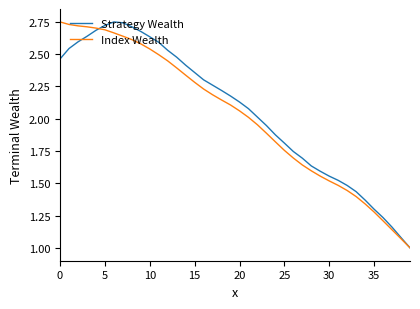

What is the smallest value displayed?

1.0